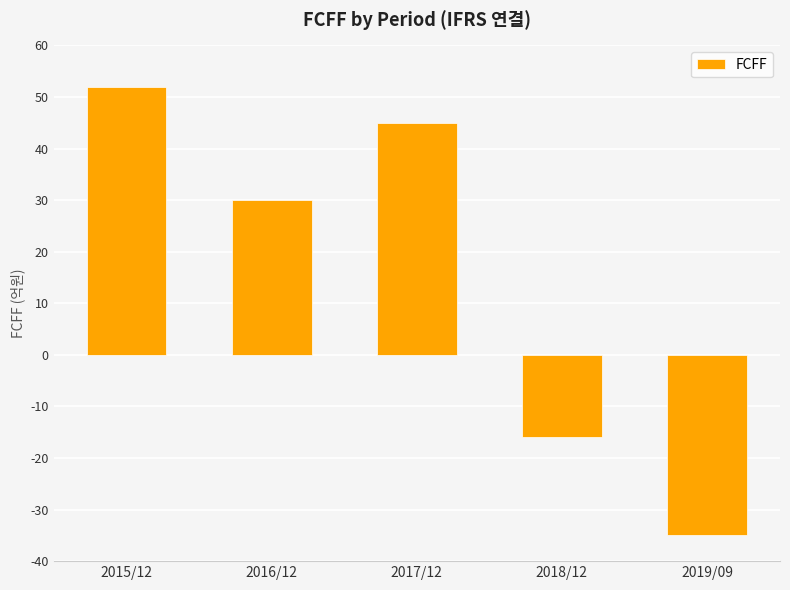

Reading left to right, transcribe all the data shown in this chart.

2015/12=52	2016/12=30	2017/12=45	2018/12=-16	2019/09=-35